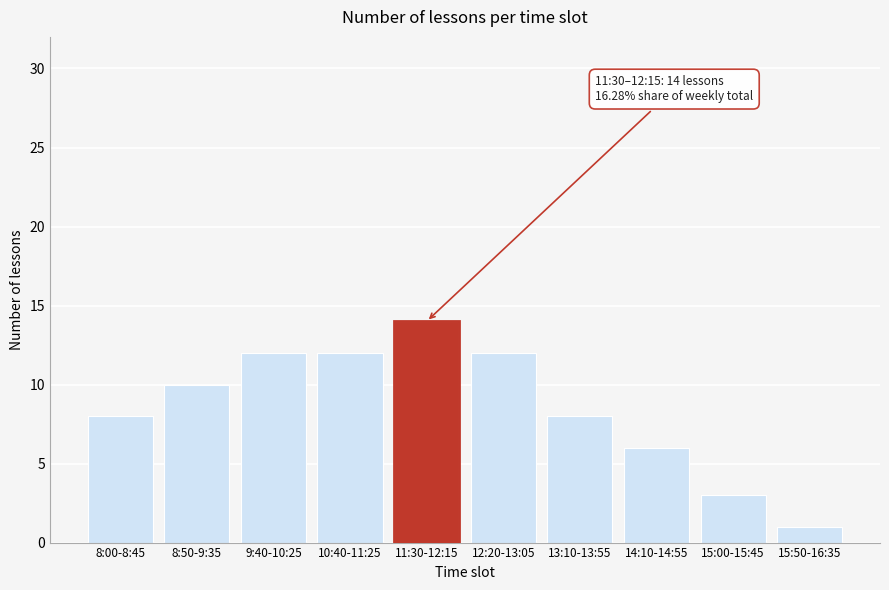

Reading left to right, list all the values displayed in this chart.

8:00-8:45=8	8:50-9:35=10	9:40-10:25=12	10:40-11:25=12	11:30-12:15=14	12:20-13:05=12	13:10-13:55=8	14:10-14:55=6	15:00-15:45=3	15:50-16:35=1